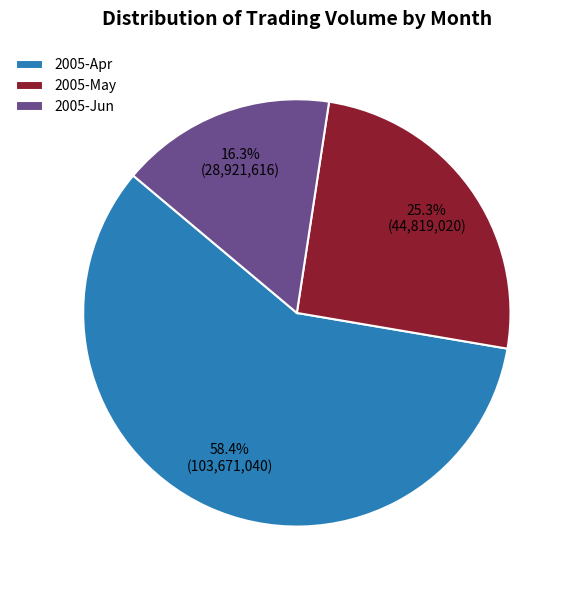

Does any single category account for the majority?

Yes